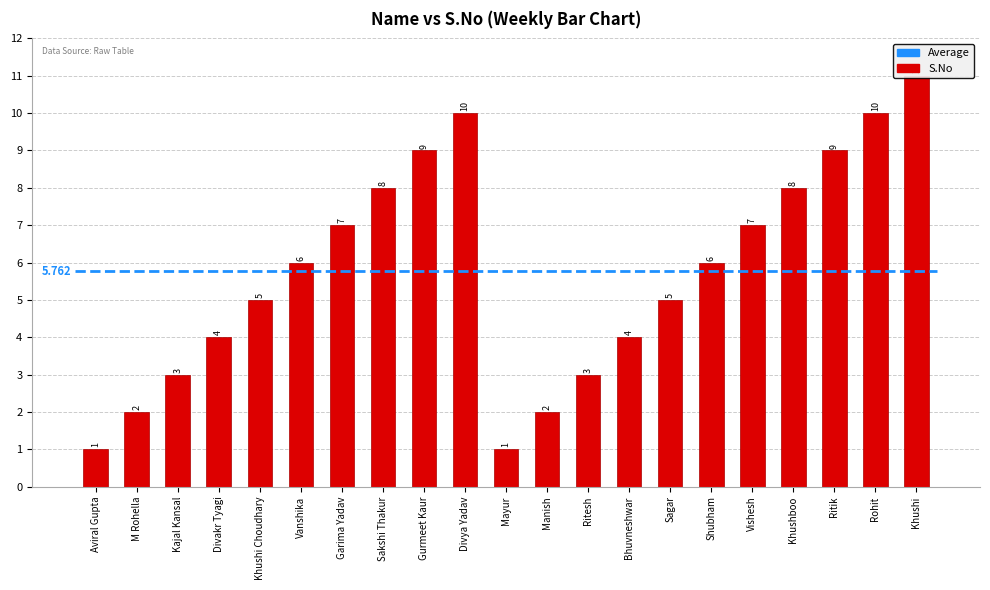

What position from the right is Divya Yadav?

12